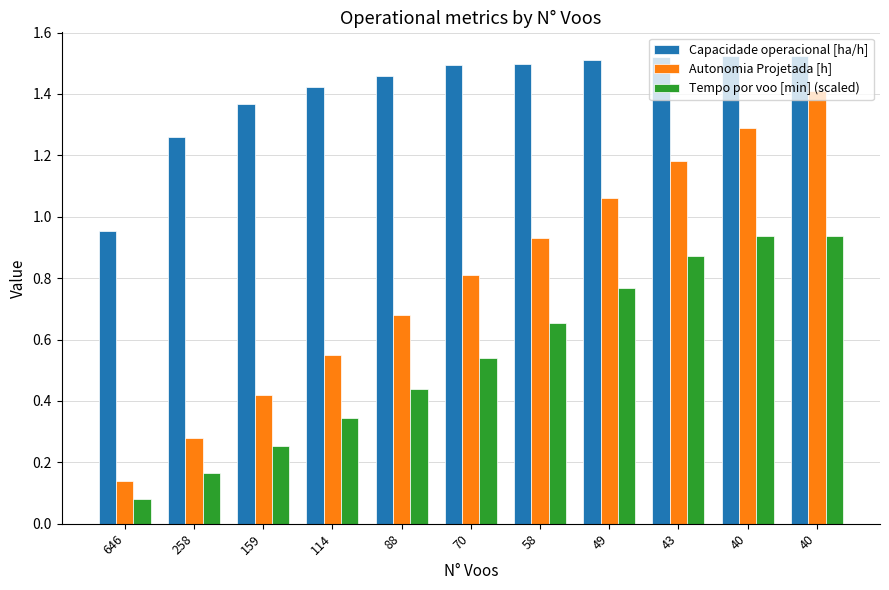

Reading left to right, what are all the values shown in this chart?

Capacidade operacional [ha/h]: 646=1.0	258=1.3	159=1.4	114=1.4	88=1.5	70=1.5	58=1.5	49=1.5	43=1.5	40=1.5	40=1.5
Autonomia Projetada [h]: 646=0.1	258=0.3	159=0.4	114=0.6	88=0.7	70=0.8	58=0.9	49=1.1	43=1.2	40=1.3	40=1.4
Tempo por voo [min] (scaled): 646=0.1	258=0.2	159=0.3	114=0.3	88=0.4	70=0.5	58=0.7	49=0.8	43=0.9	40=0.9	40=0.9